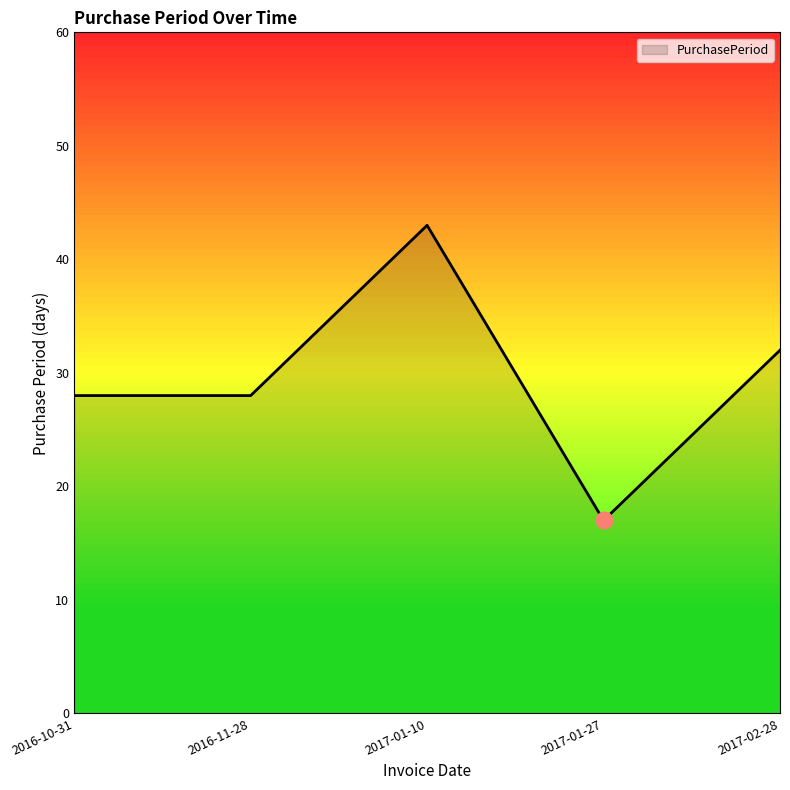

How many lines are shown in the chart?

1